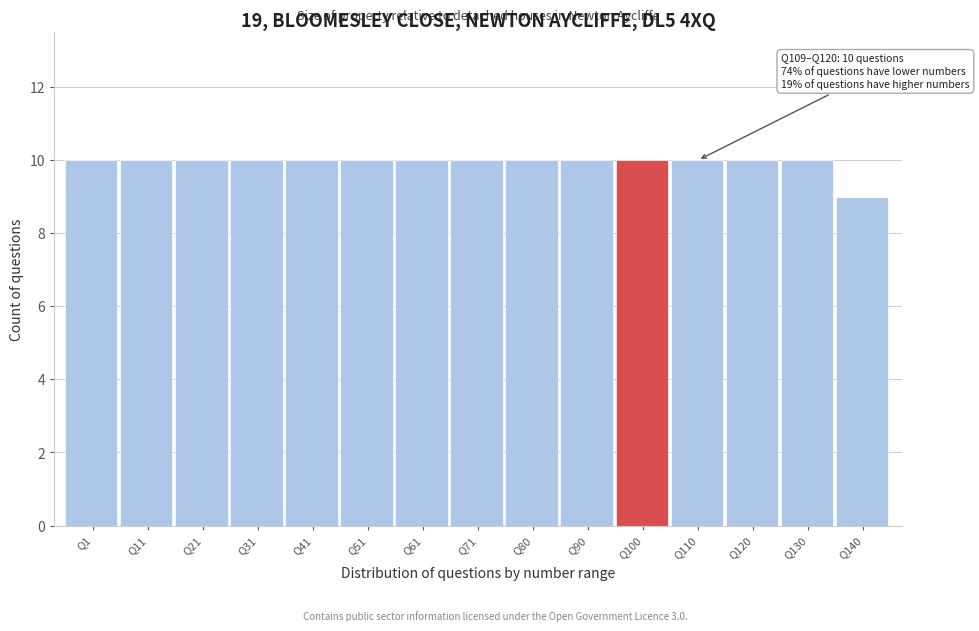

Reading left to right, what are all the values shown in this chart?

10	10	10	10	10	10	10	10	10	10	10	10	10	10	9